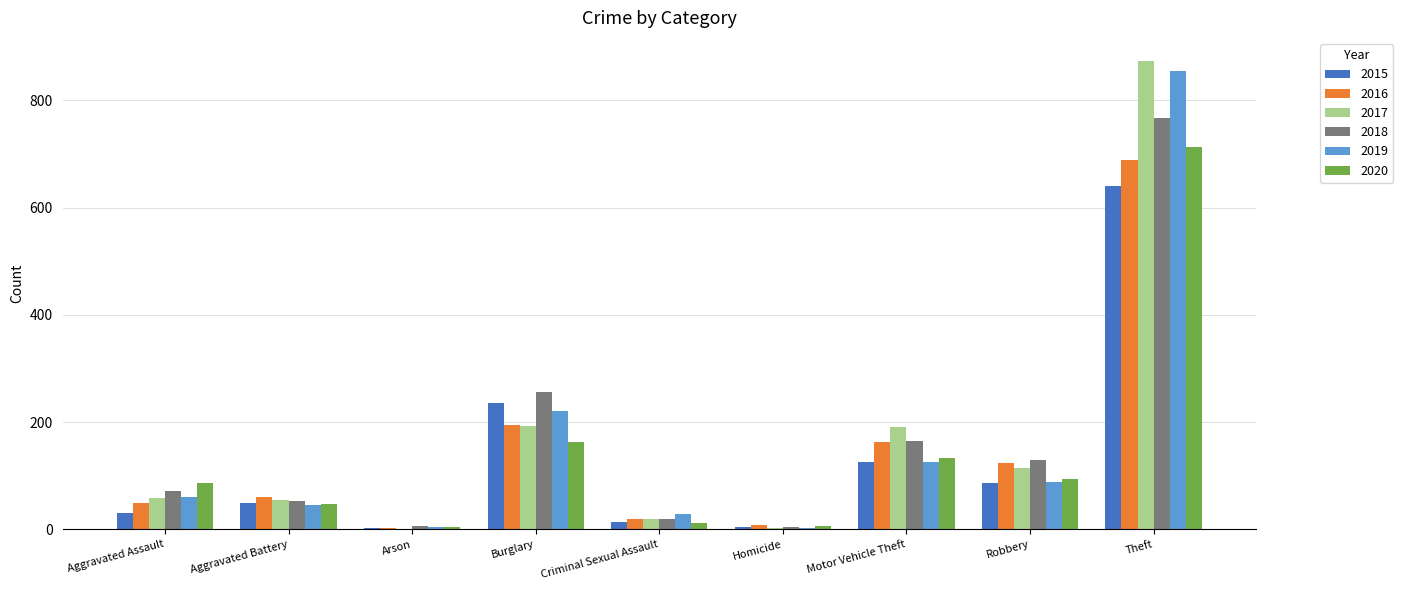

What is the average value of the 2018 series?

164